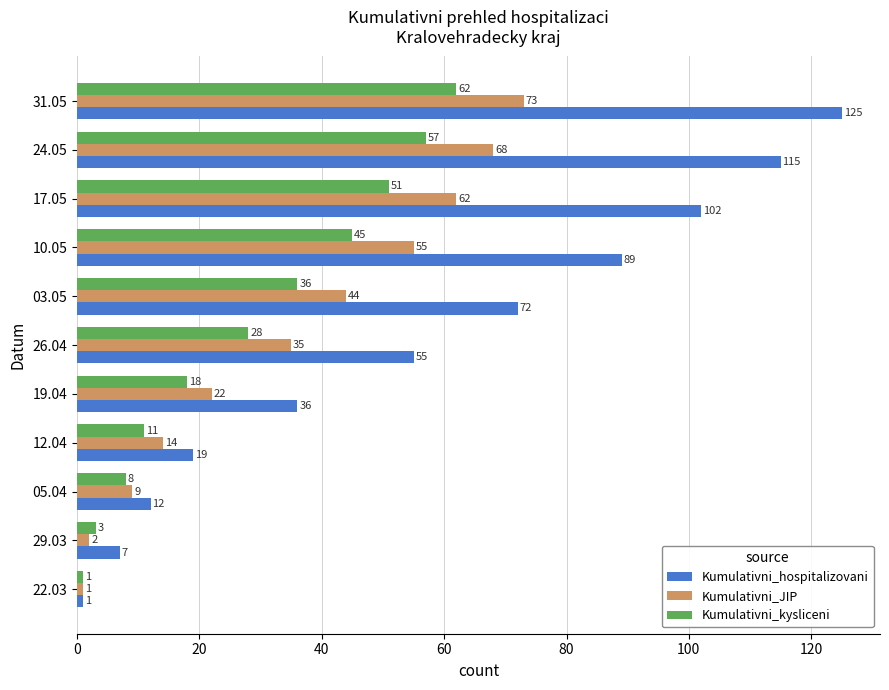

At how many categories does at least one series exceed 104?

2